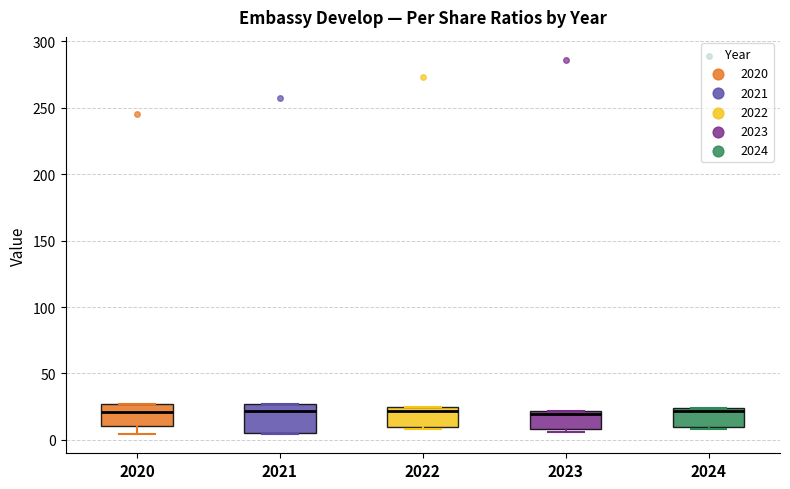

Reading left to right, transcribe this box plot: for each box, give where its median line is, the range the box spans, and where its two whiskers end, as read against the y-axis. The values are not printed on the chart, so give them approximately, as read against the axis.

2020: median 20, box 10 to 25, whiskers 5 to 25
2021: median 20, box 5 to 25, whiskers 5 to 25
2022: median 20, box 10 to 25, whiskers 10 to 25
2023: median 20 (just below the box's upper edge), box 10 to 20, whiskers 5 to 20
2024: median 20, box 10 to 25, whiskers 10 to 25